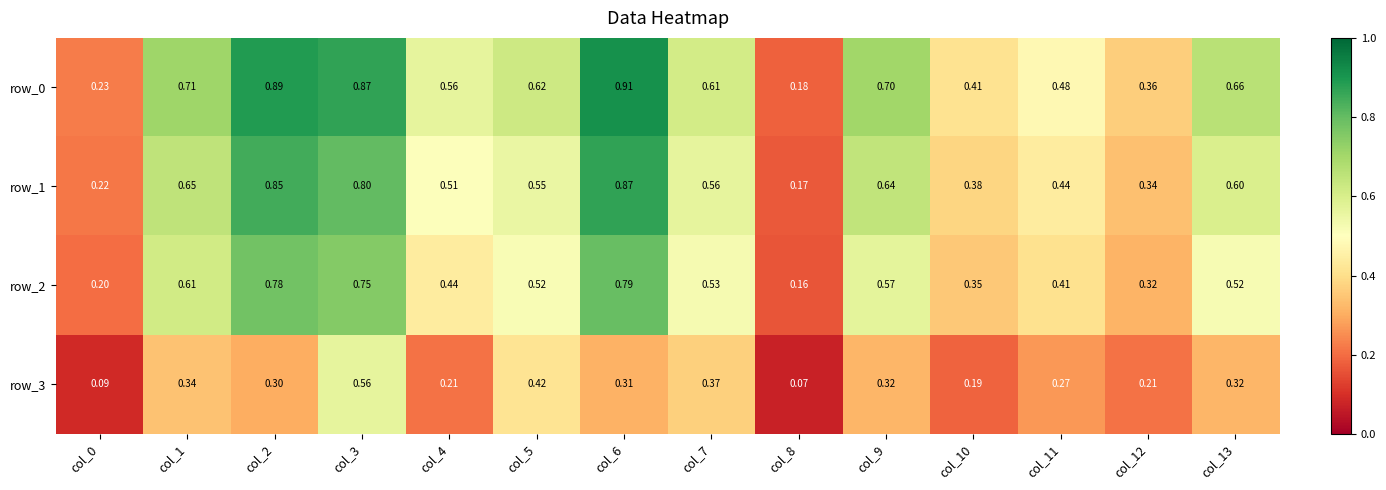

The row_0 series shows 1.0 at col_7. True or false?

False